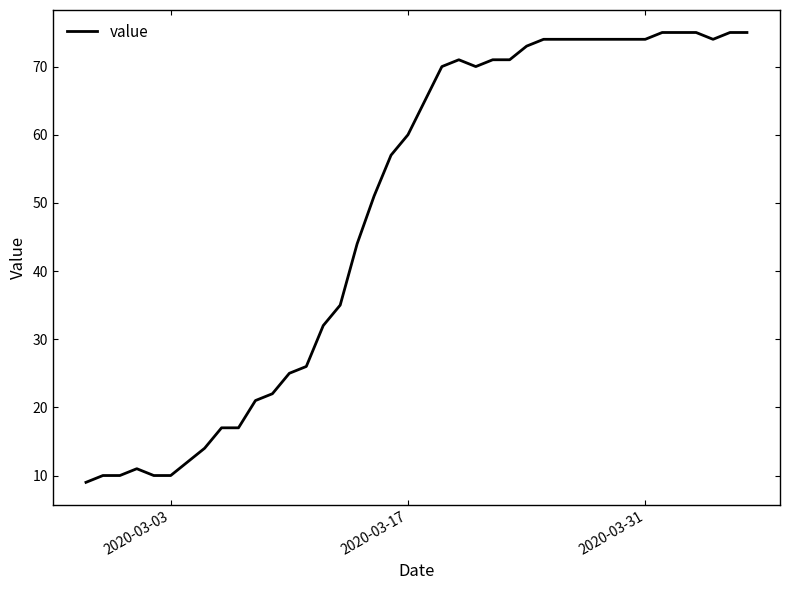

What is the difference between the maximum and minimum values?

66